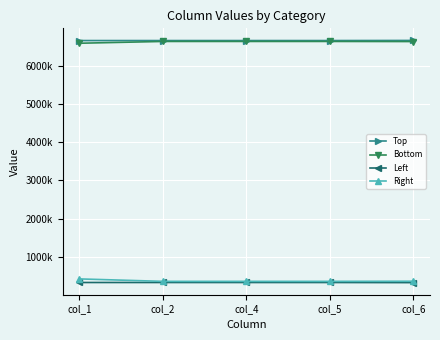

Does the chart display data point markers on the line(s)?

Yes